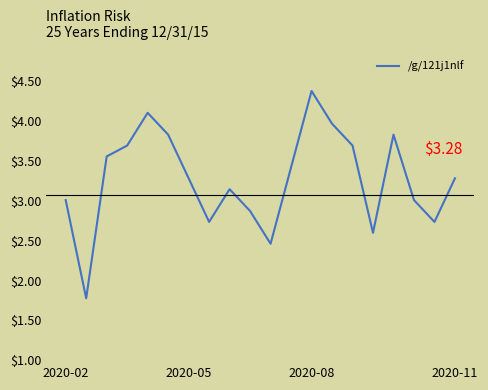

What is the difference between the maximum and minimum values?

2.6